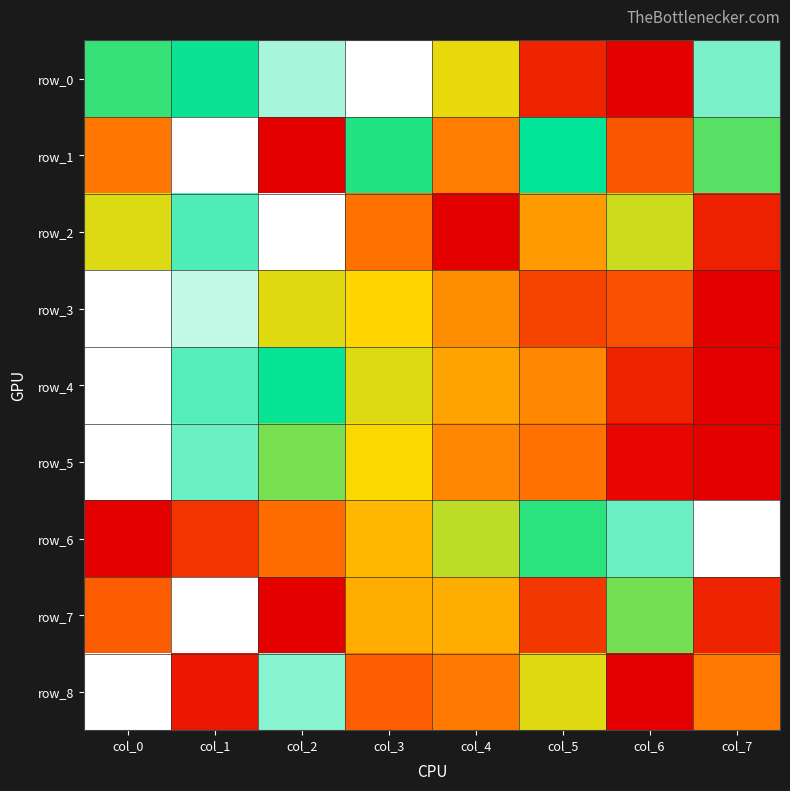

Reading left to right, list all the values displayed in this chart.

row_0: col_0=0.7	col_1=0.7	col_2=0.9	col_3=1.0	col_4=0.5	col_5=0.1	col_6=0.0	col_7=0.9
row_1: col_0=0.3	col_1=1.0	col_2=0.0	col_3=0.7	col_4=0.3	col_5=0.7	col_6=0.2	col_7=0.7
row_2: col_0=0.5	col_1=0.8	col_2=1.0	col_3=0.3	col_4=0.0	col_5=0.4	col_6=0.5	col_7=0.1
row_3: col_0=1.0	col_1=0.9	col_2=0.5	col_3=0.5	col_4=0.3	col_5=0.2	col_6=0.2	col_7=0.0
row_4: col_0=1.0	col_1=0.8	col_2=0.7	col_3=0.5	col_4=0.4	col_5=0.3	col_6=0.1	col_7=0.0
row_5: col_0=1.0	col_1=0.9	col_2=0.6	col_3=0.5	col_4=0.3	col_5=0.3	col_6=0.0	col_7=0.0
row_6: col_0=0.0	col_1=0.1	col_2=0.3	col_3=0.4	col_4=0.6	col_5=0.7	col_6=0.9	col_7=1.0
row_7: col_0=0.2	col_1=1.0	col_2=0.0	col_3=0.4	col_4=0.4	col_5=0.1	col_6=0.6	col_7=0.1
row_8: col_0=1.0	col_1=0.1	col_2=0.9	col_3=0.2	col_4=0.3	col_5=0.5	col_6=0.0	col_7=0.3